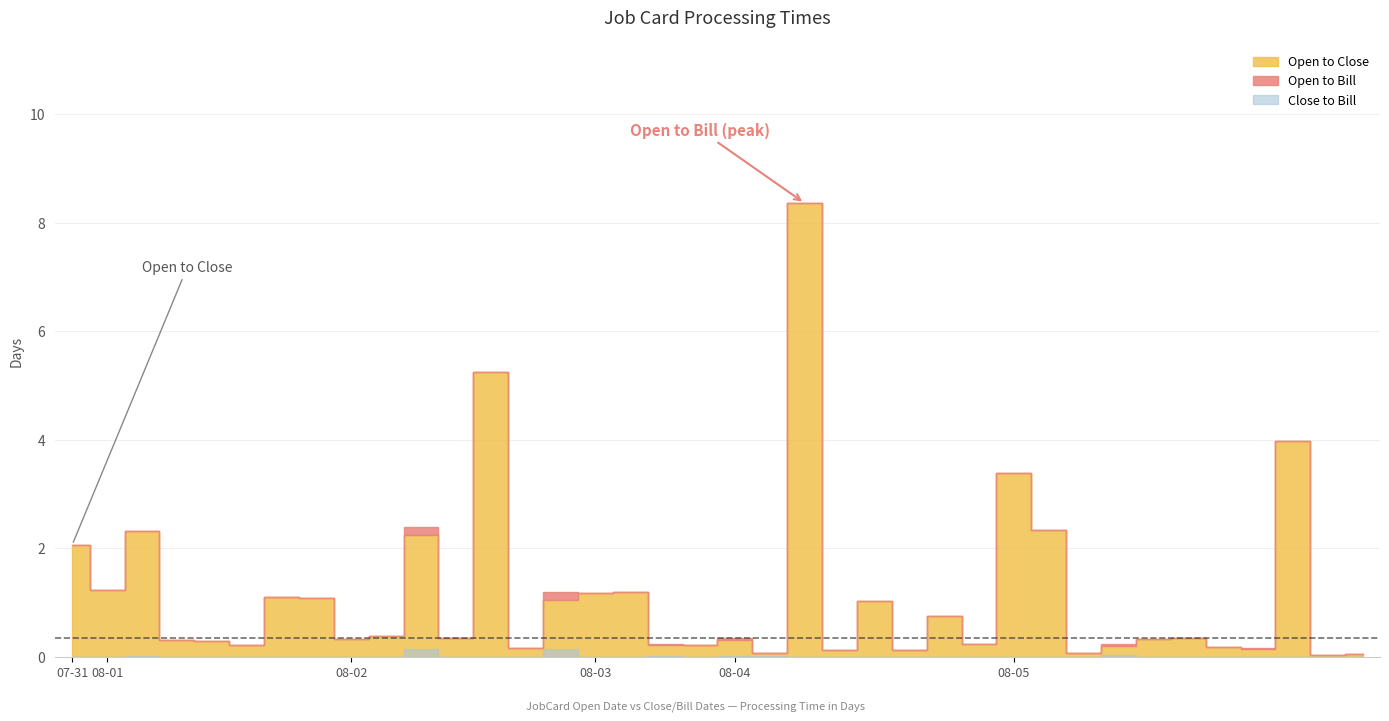

At which label does Open to Close reach its minimum?

2023-08-05